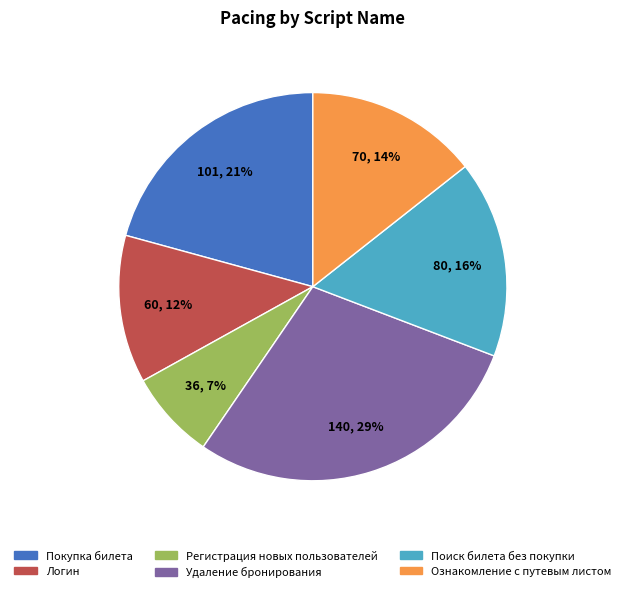

Which category has the smallest portion of the pie?

Регистрация новых пользователей